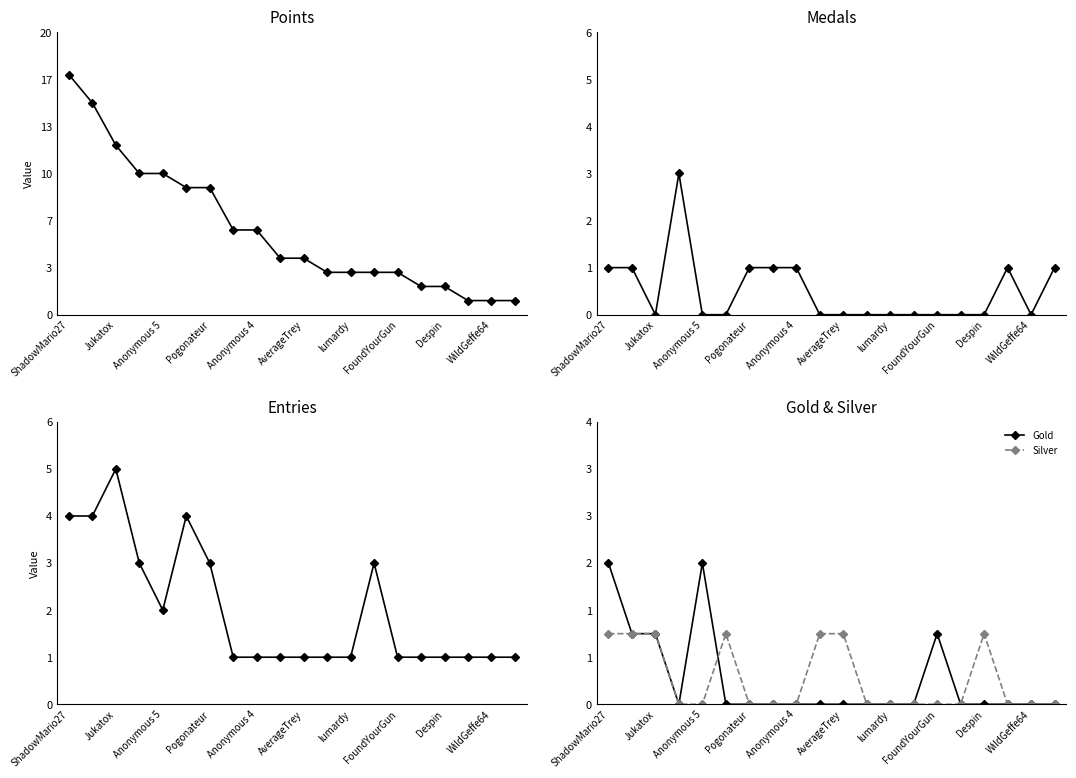

At which category does the chart reach its minimum across all series?

Jukatox